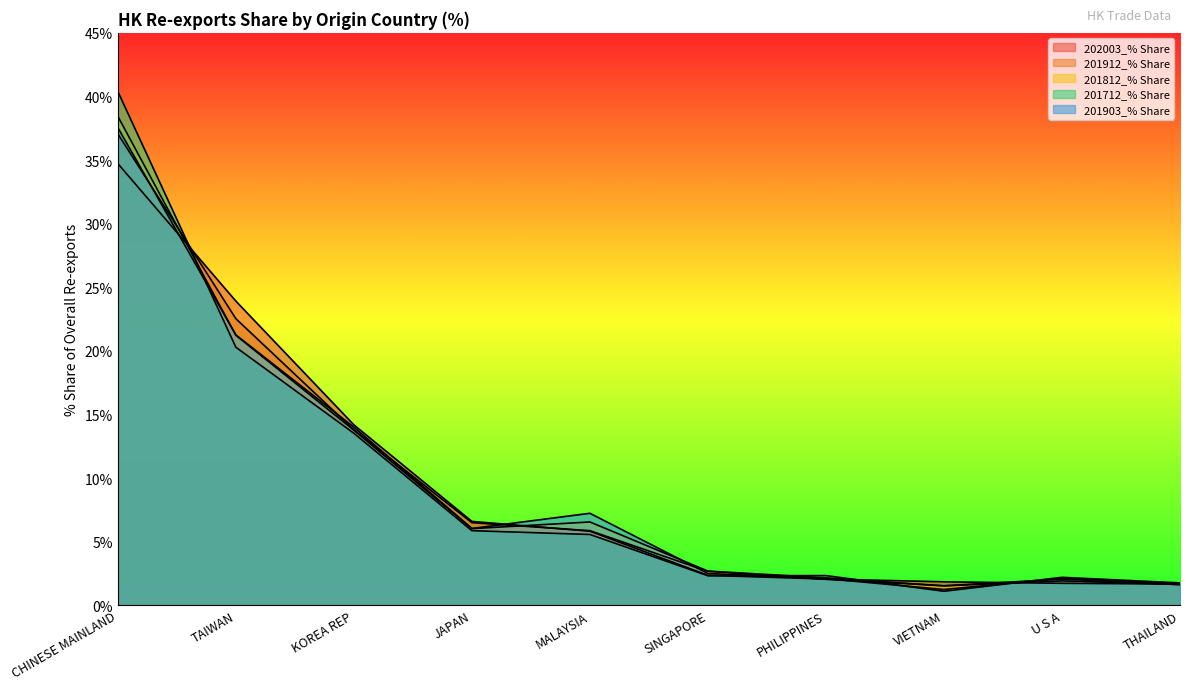

What is the label of the 5th point from the right?

SINGAPORE